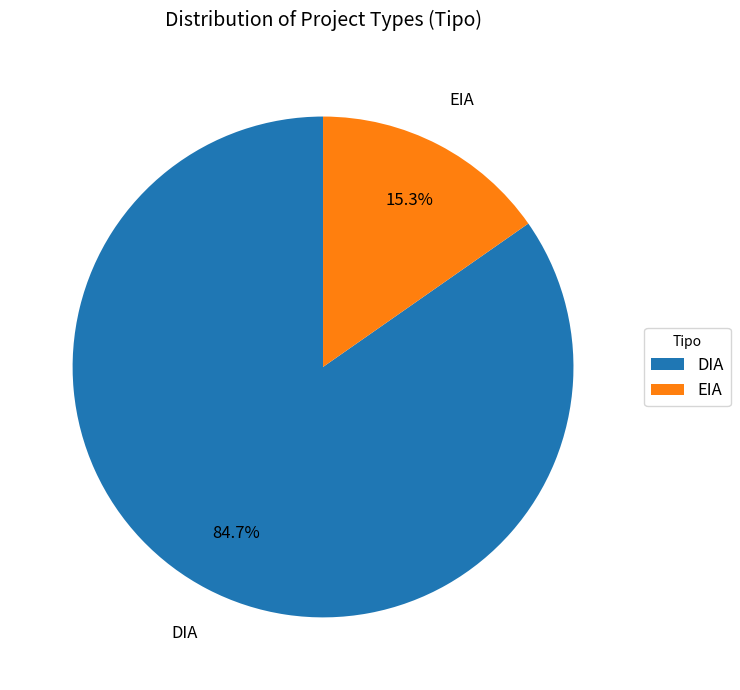

Which category has the biggest portion of the pie?

DIA